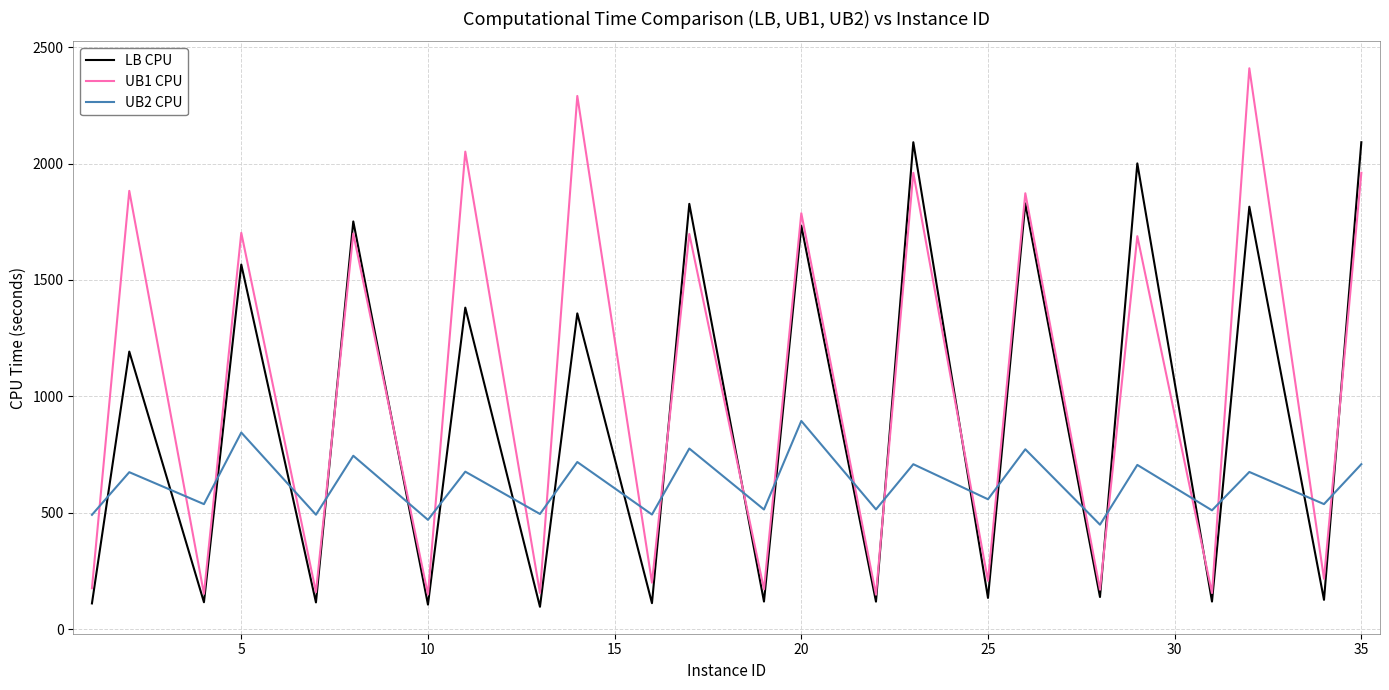

Rank the series by their average value, from lowest to highest.

UB2 CPU, LB CPU, UB1 CPU